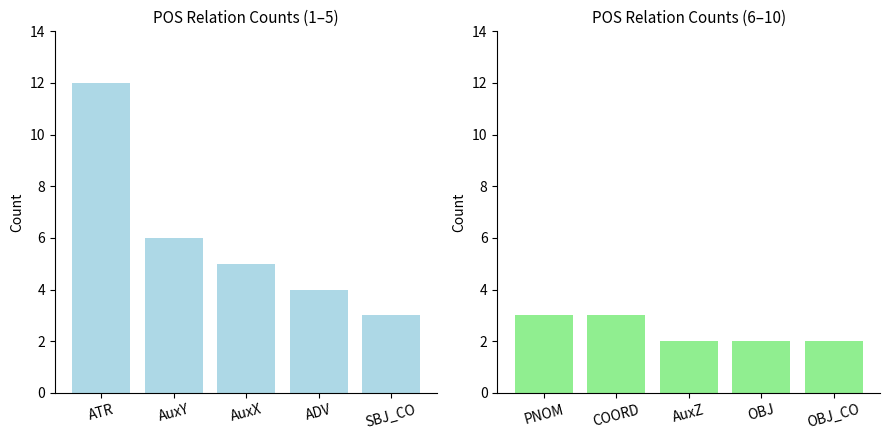

List the series in order of their peak value, highest first.

Count (left), Count (right)